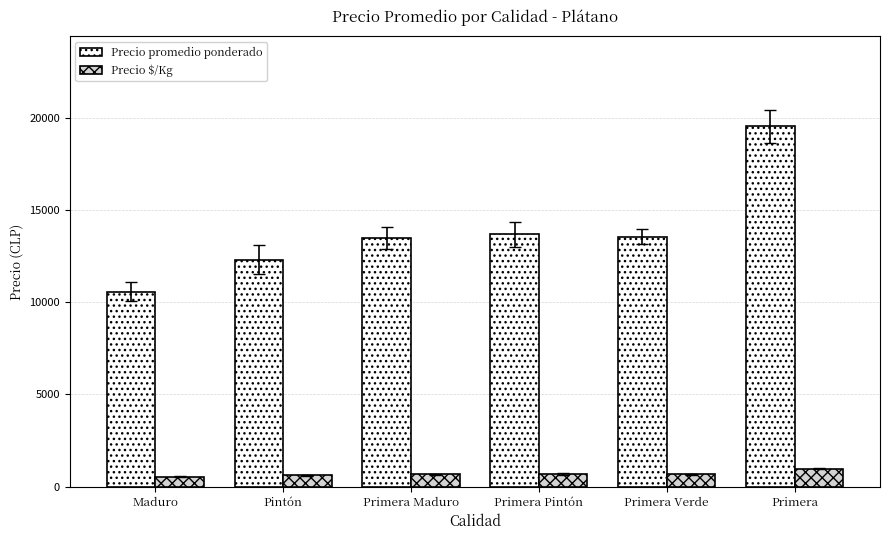

Which series has the largest total across all categories?

Precio promedio ponderado